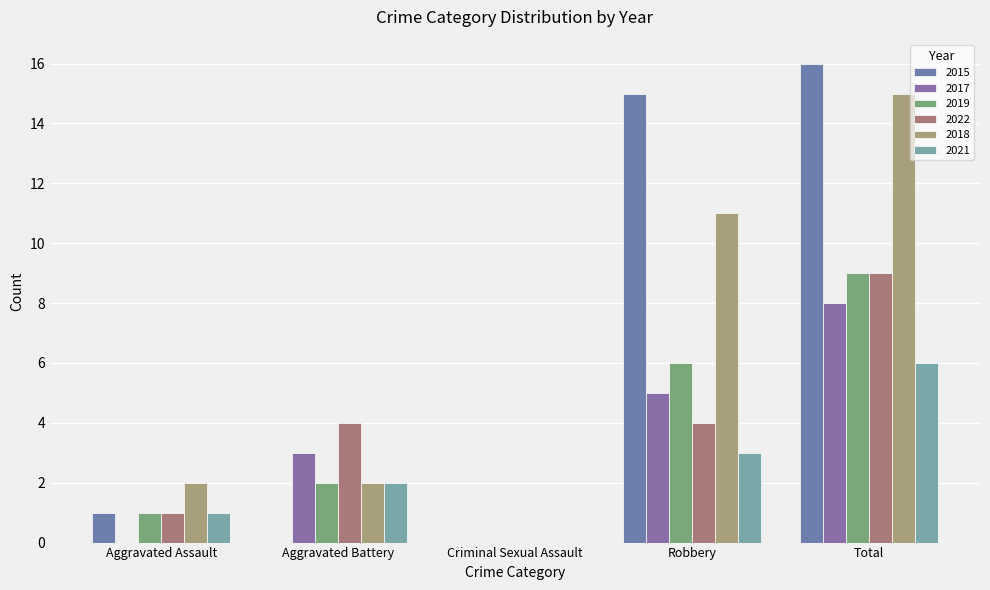

What is the label of the 2nd bar from the right?

Robbery